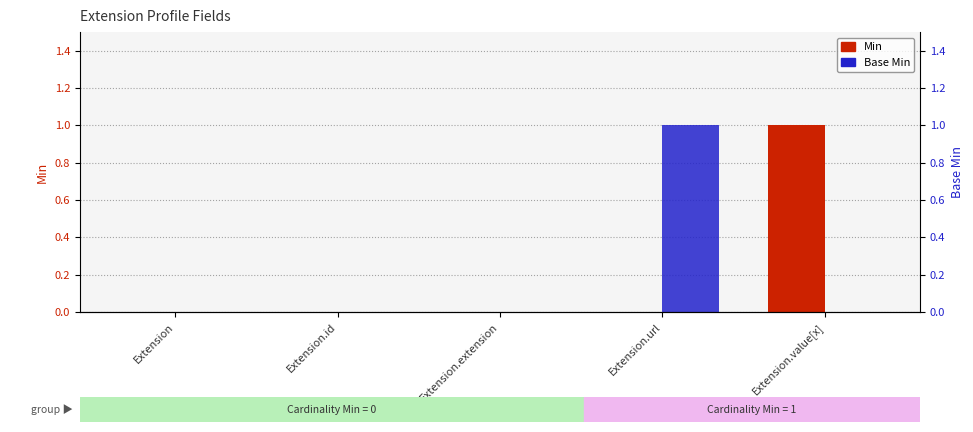

How many series are shown in this chart?

2